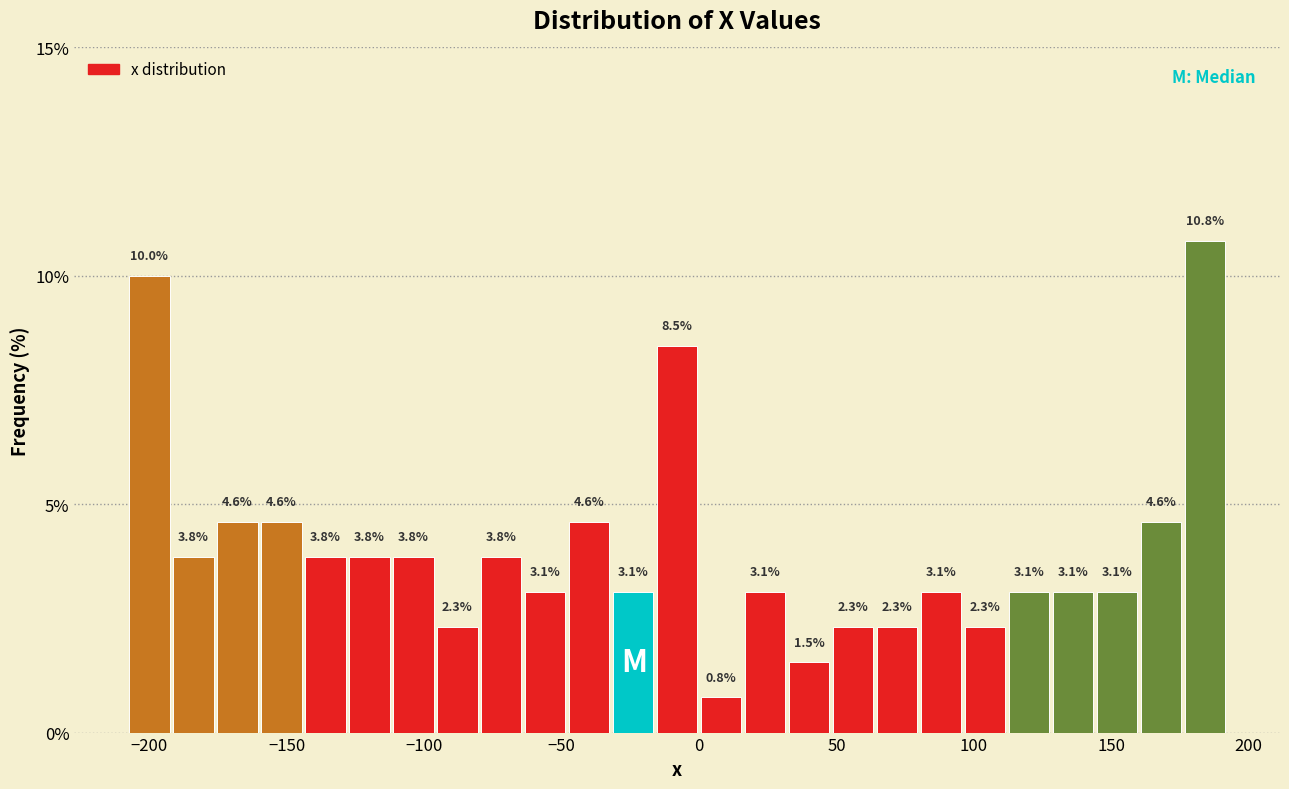

Read against the x-axis, roughly where is the centre of the tallest bar?

185